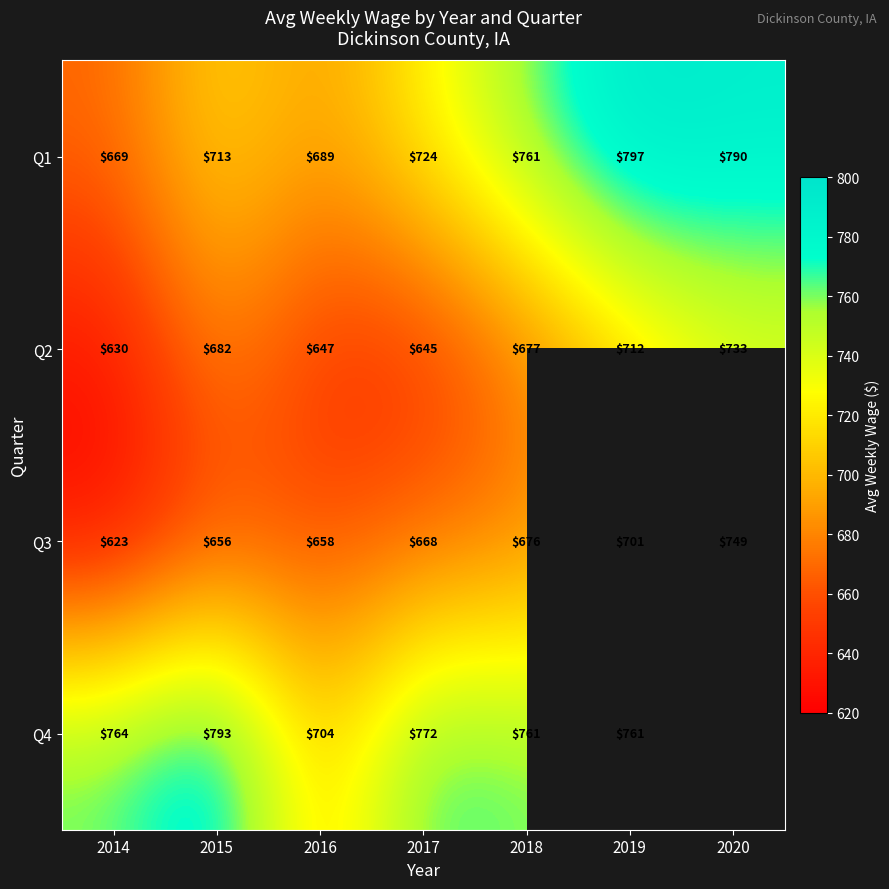

How many categories are shown in the chart?

7